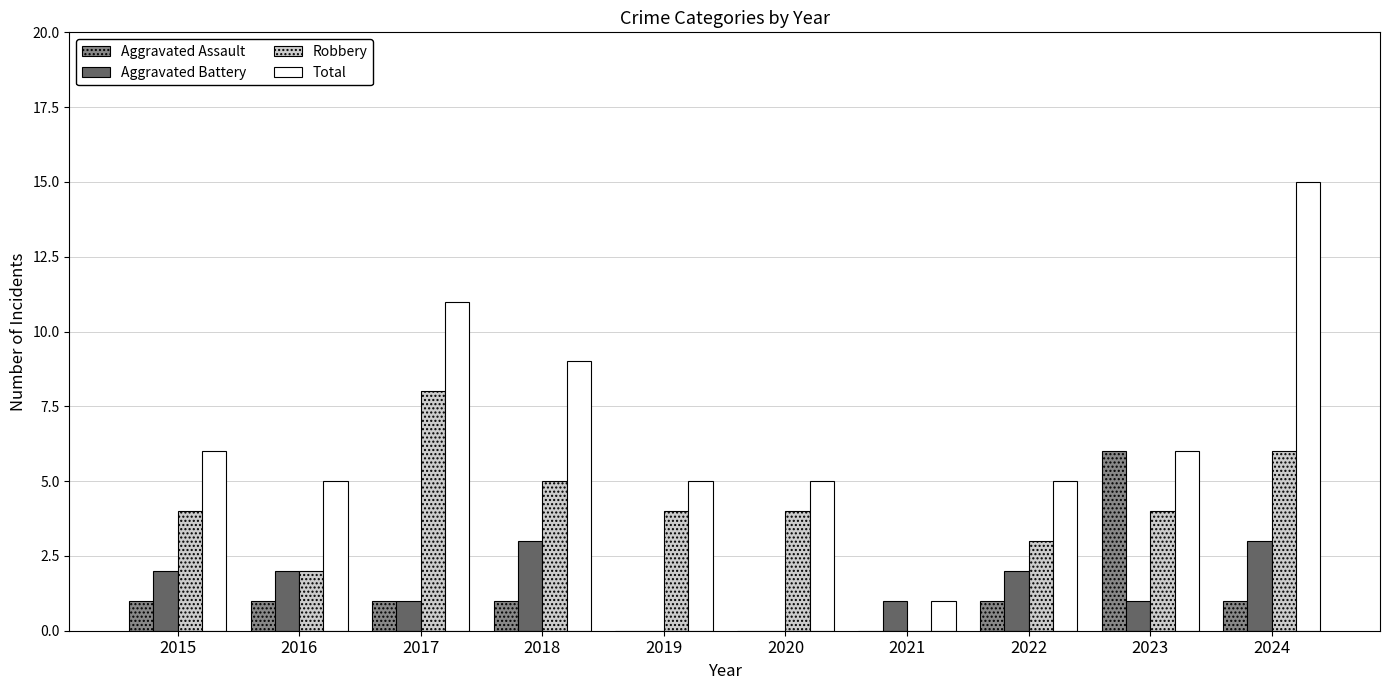

What is the maximum value for Aggravated Assault?

6